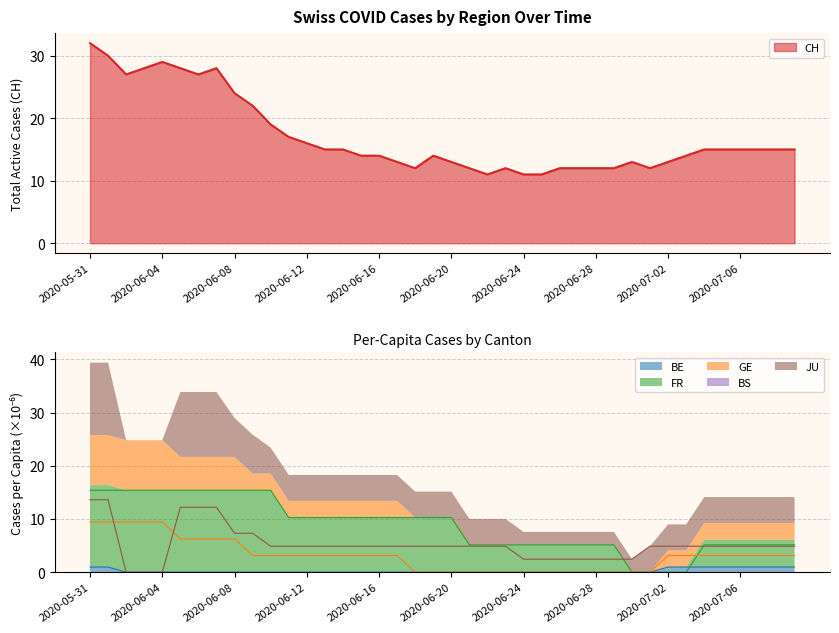

True or false: JU_pc and BE_pc cross at least once.

False